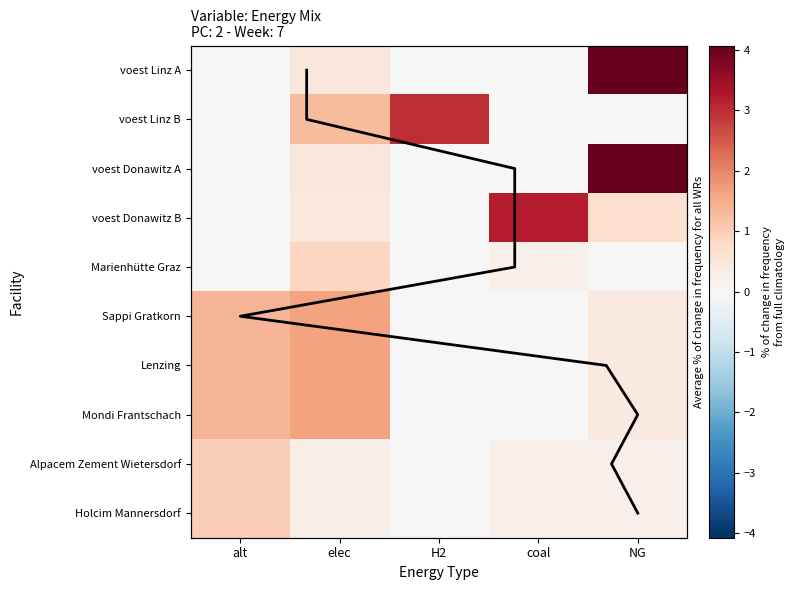

Reading left to right, list all the values displayed in this chart.

voest Linz A: alt=0.0	elec=0.5	H2=0.0	coal=0.0	NG=4.1
voest Linz B: alt=0.0	elec=1.3	H2=3.0	coal=0.0	NG=0.0
voest Donawitz A: alt=0.0	elec=0.5	H2=0.0	coal=0.0	NG=4.1
voest Donawitz B: alt=0.0	elec=0.4	H2=0.0	coal=3.2	NG=0.6
Marienhütte Graz: alt=0.0	elec=0.9	H2=0.0	coal=0.2	NG=0.0
Sappi Gratkorn: alt=1.4	elec=1.7	H2=0.0	coal=0.0	NG=0.4
Lenzing: alt=1.4	elec=1.7	H2=0.0	coal=0.0	NG=0.4
Mondi Frantschach: alt=1.4	elec=1.7	H2=0.0	coal=0.0	NG=0.4
Alpacem Zement Wietersdorf: alt=1.0	elec=0.2	H2=0.0	coal=0.2	NG=0.2
Holcim Mannersdorf: alt=1.0	elec=0.2	H2=0.0	coal=0.2	NG=0.2